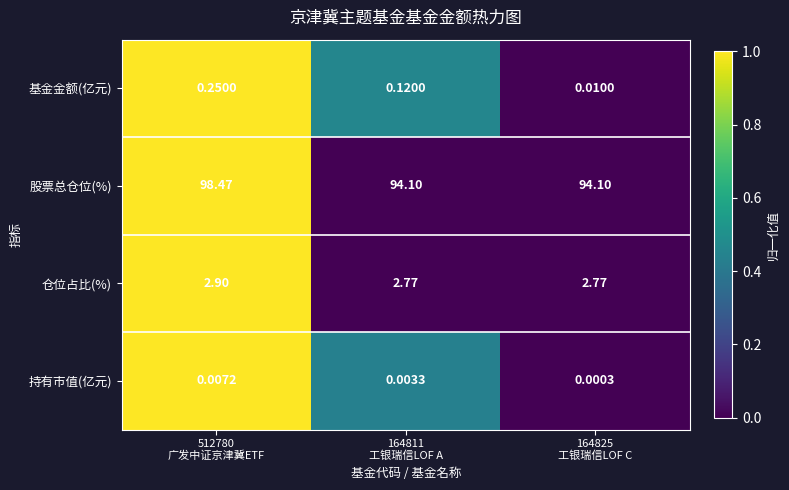

List the series in order of their peak value, lowest first.

持有市值(亿元), 基金金额(亿元), 仓位占比(%), 股票总仓位(%)